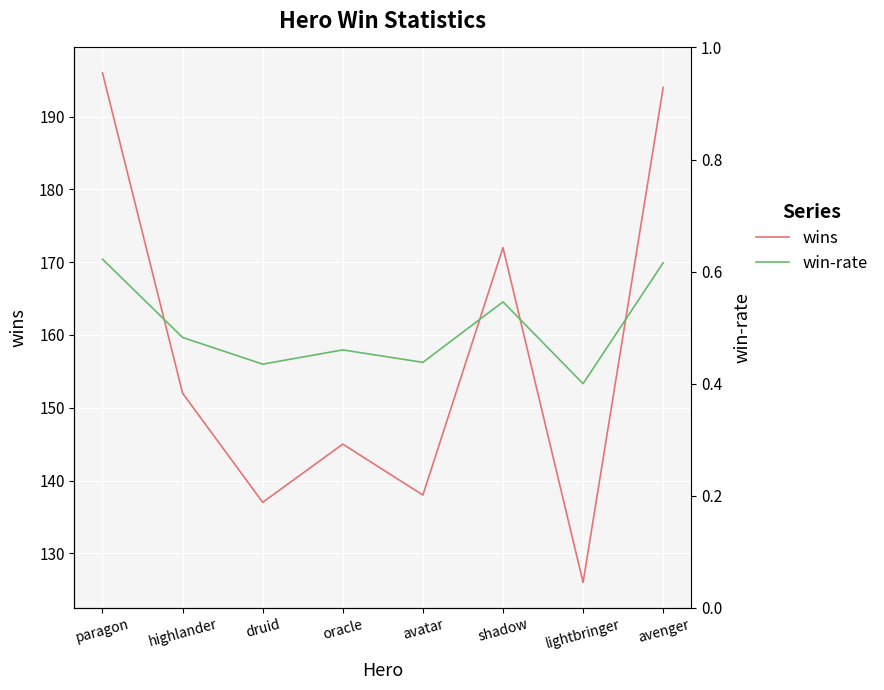

What is the total value across all series at avatar?

138.4